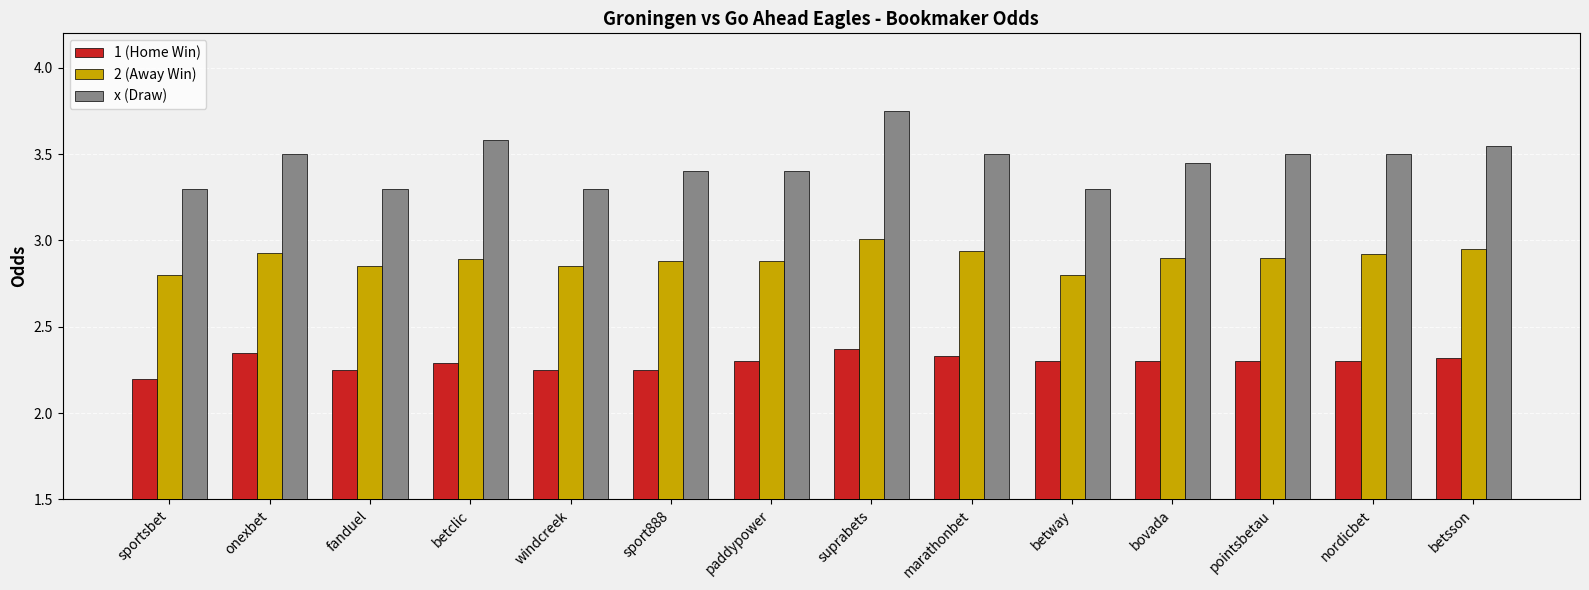

Which series changed the most between sportsbet and suprabets?

x (Draw)